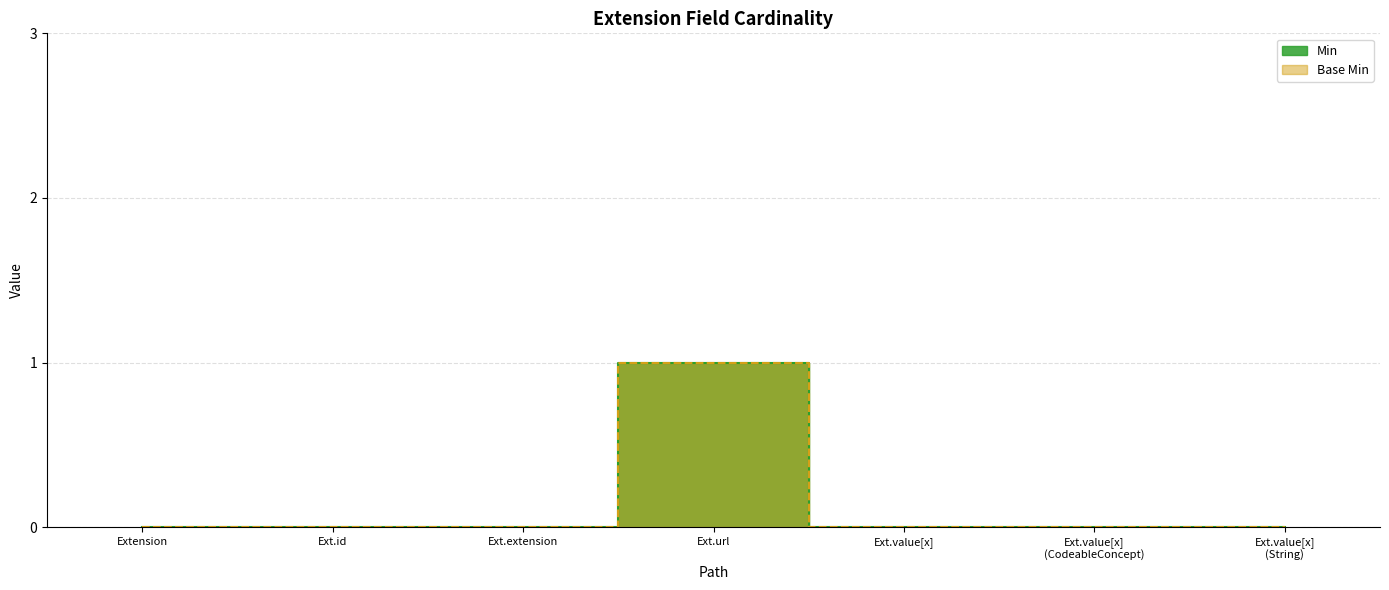

Where is Base Min nearest to the value 0?

Extension